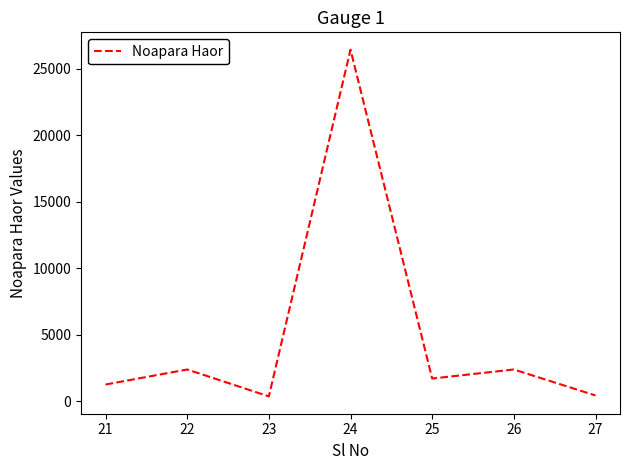

What is the average value?

4990.9